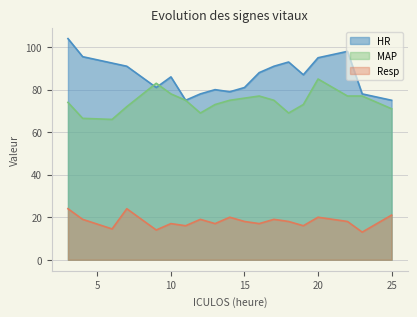

How many lines are shown in the chart?

3